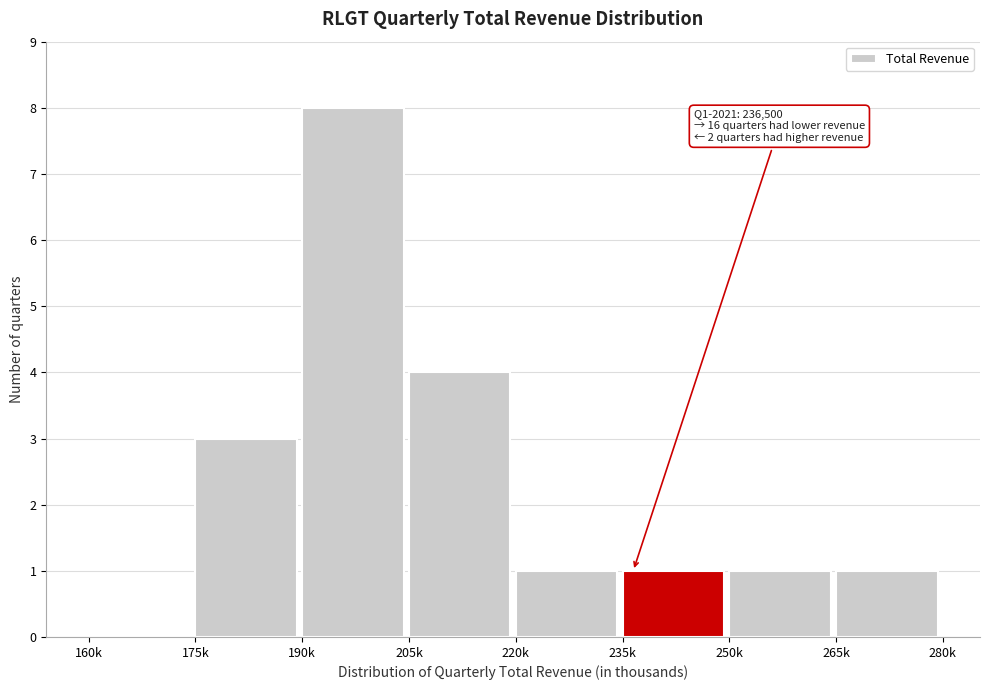

Reading right to left, what are all the values shown in this chart?

265k=1	250k=1	235k=1	220k=1	205k=4	190k=8	175k=3	160k=0